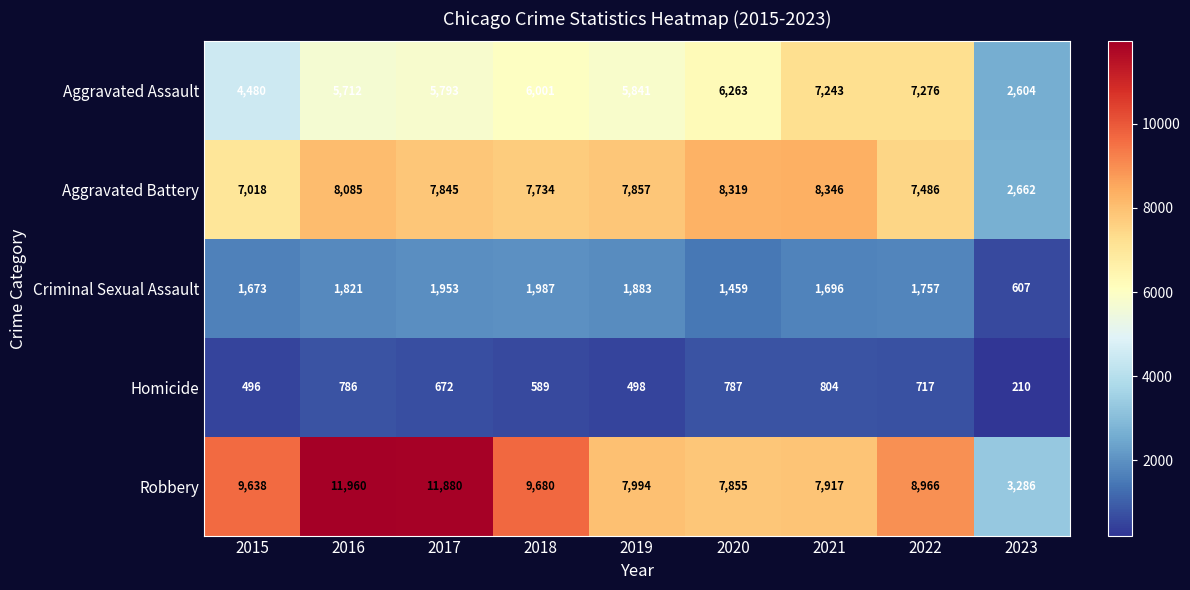

What is the smallest value displayed?

210